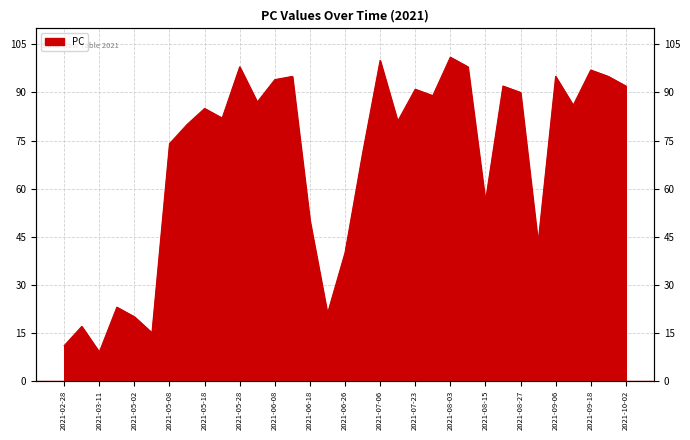

What is the change in value from 2021-05-28 to 2021-09-02?

-55